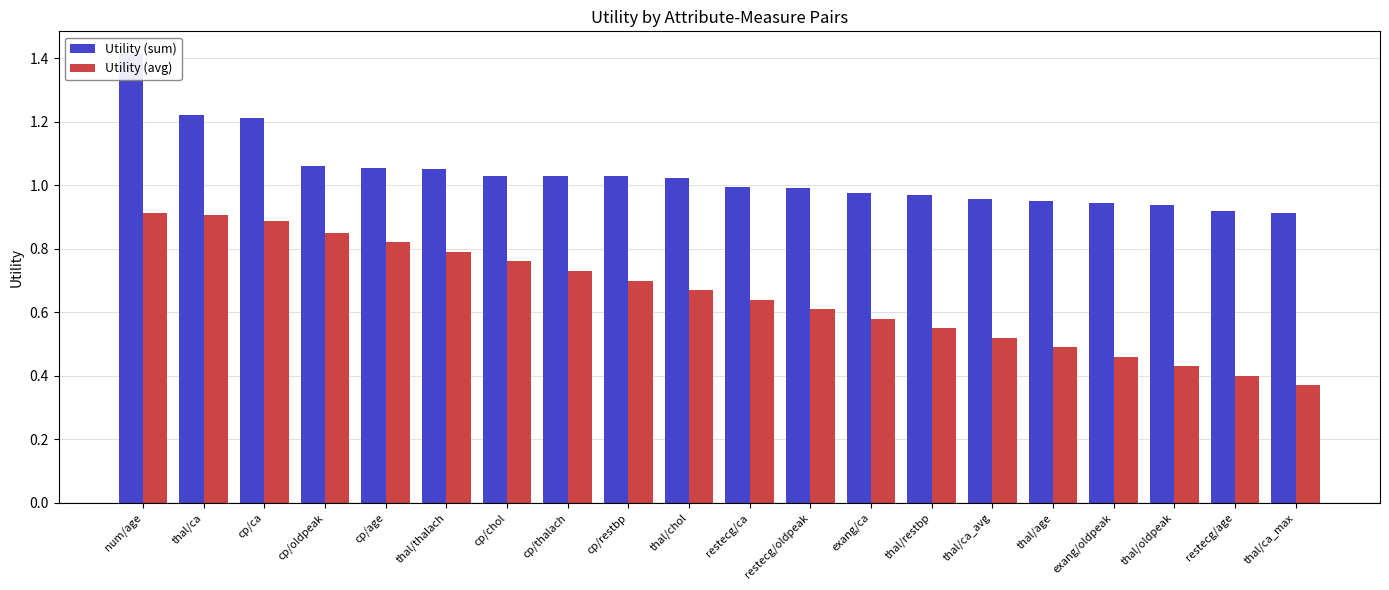

What is the average value of the Utility (avg) series?

0.7